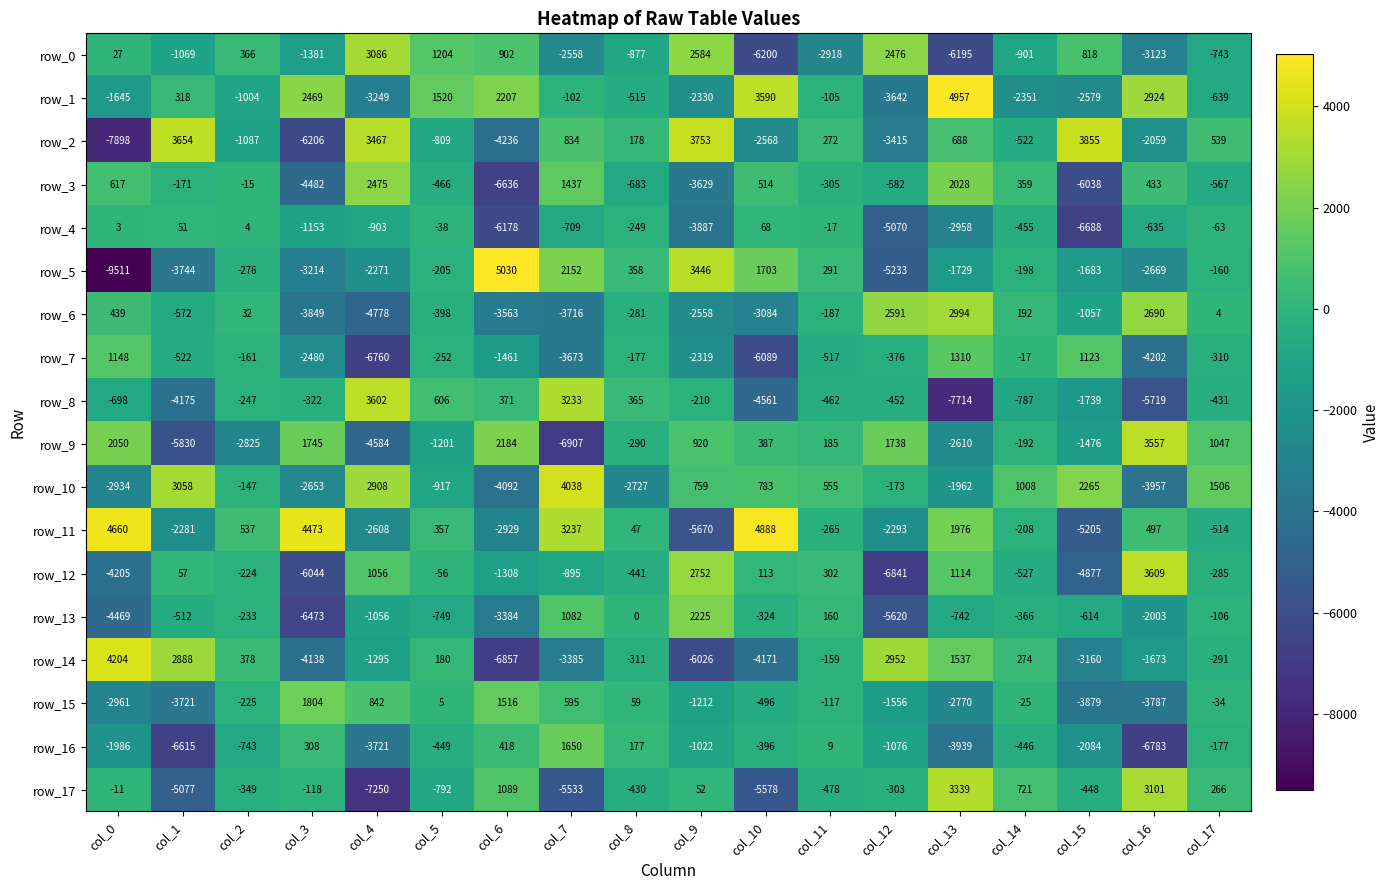

At how many categories does at least one series exceed 1890?

12